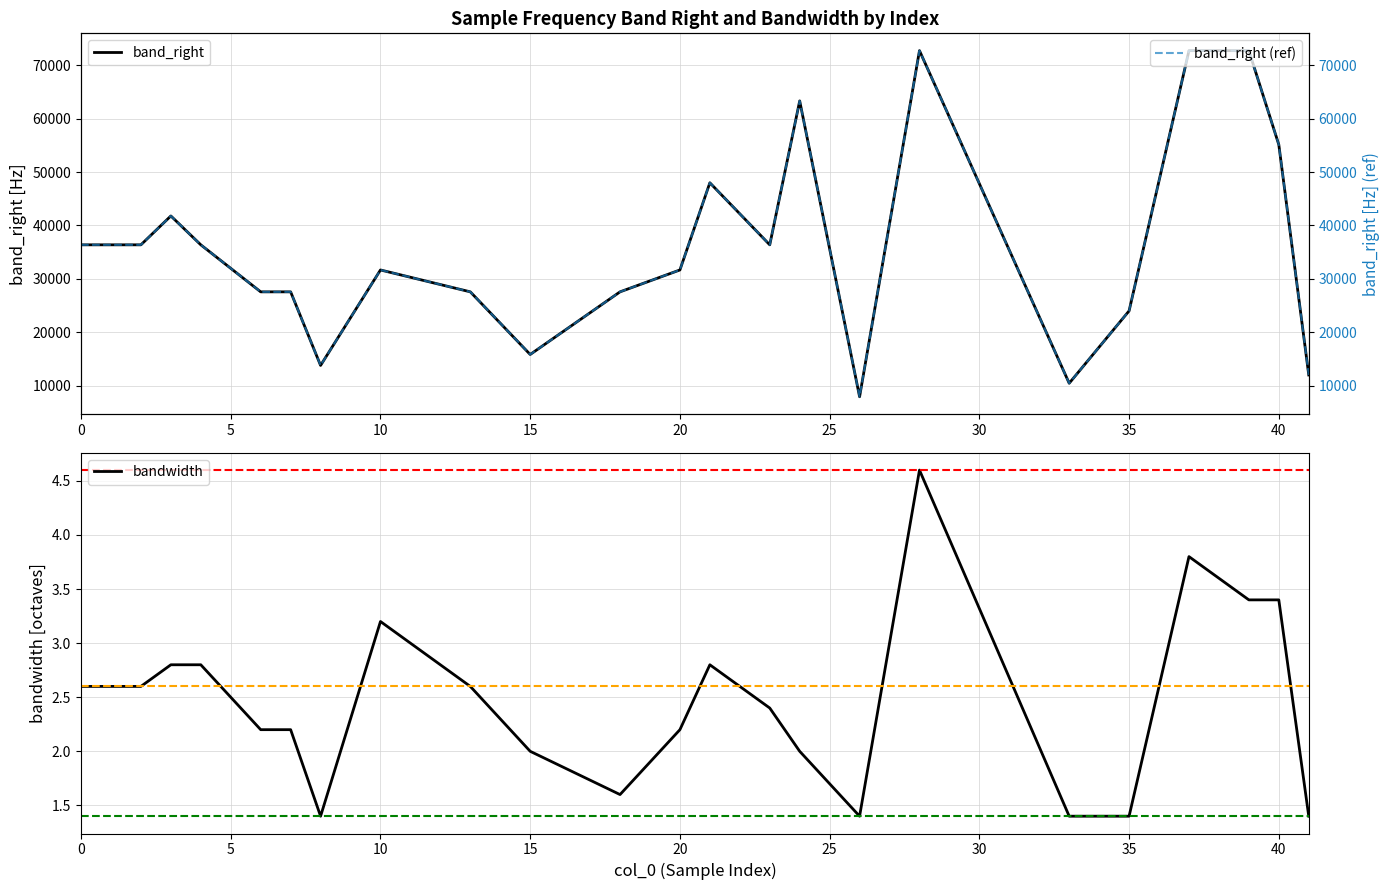

What is the difference between the second highest and second lowest values in the band_right series?

62307.8